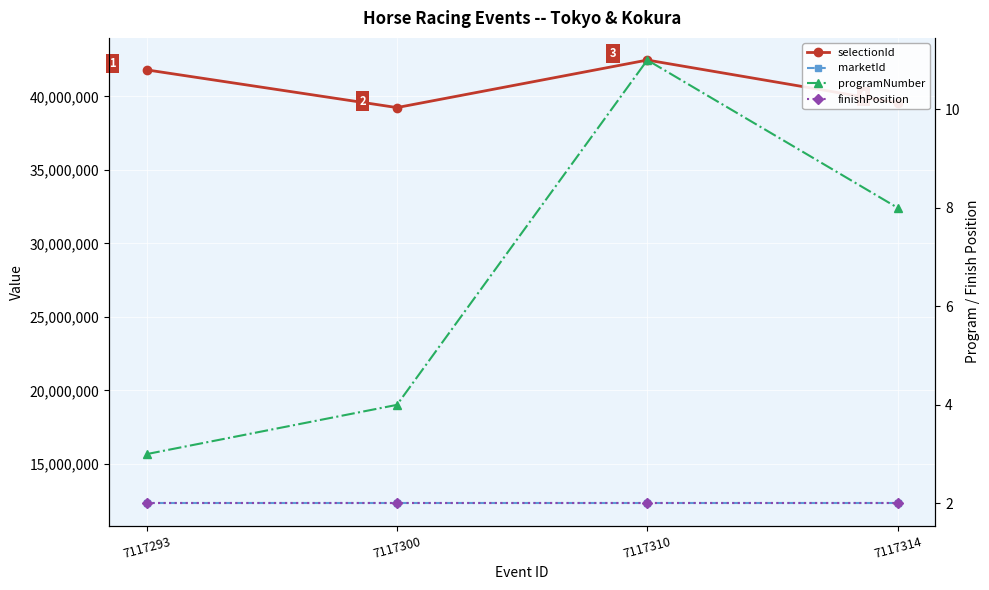

At which category is the sum across all series the highest?

7117310